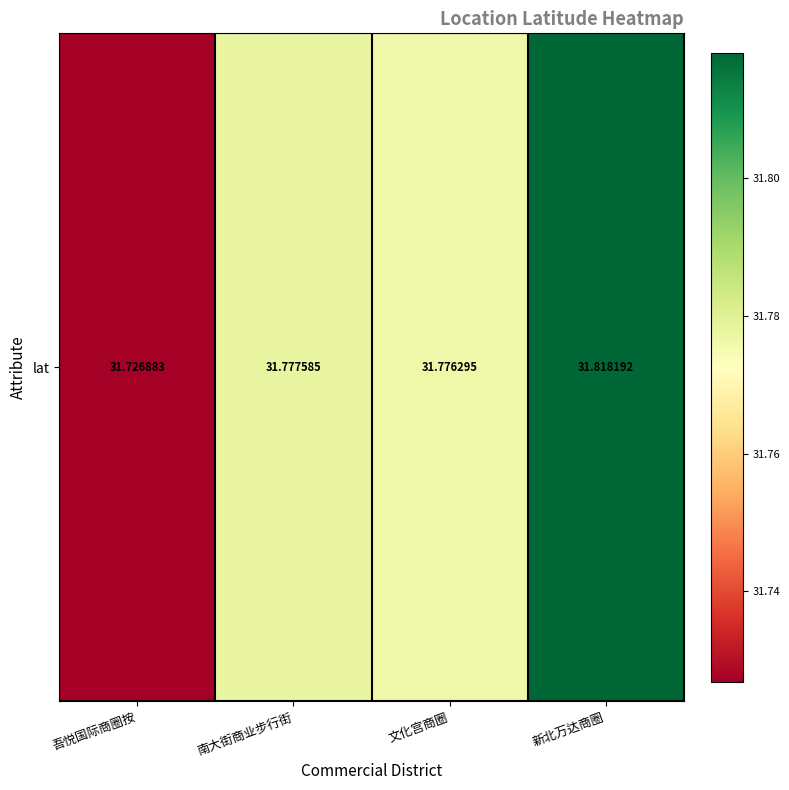

What is the change in value from 吾悦国际商圈按 to 南大街商业步行街?

+0.1